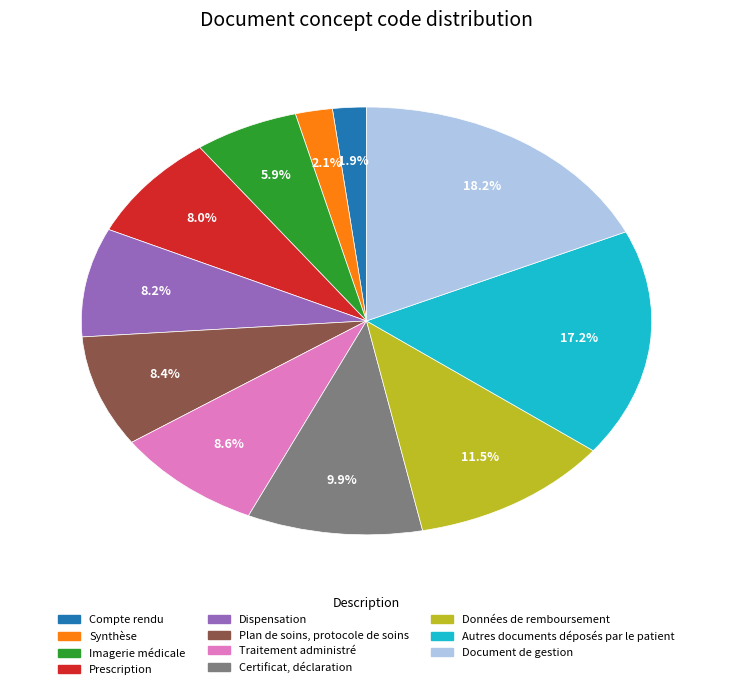

To the nearest percent, what is the combined percentage of Certificat, déclaration and Dispensation?

18%